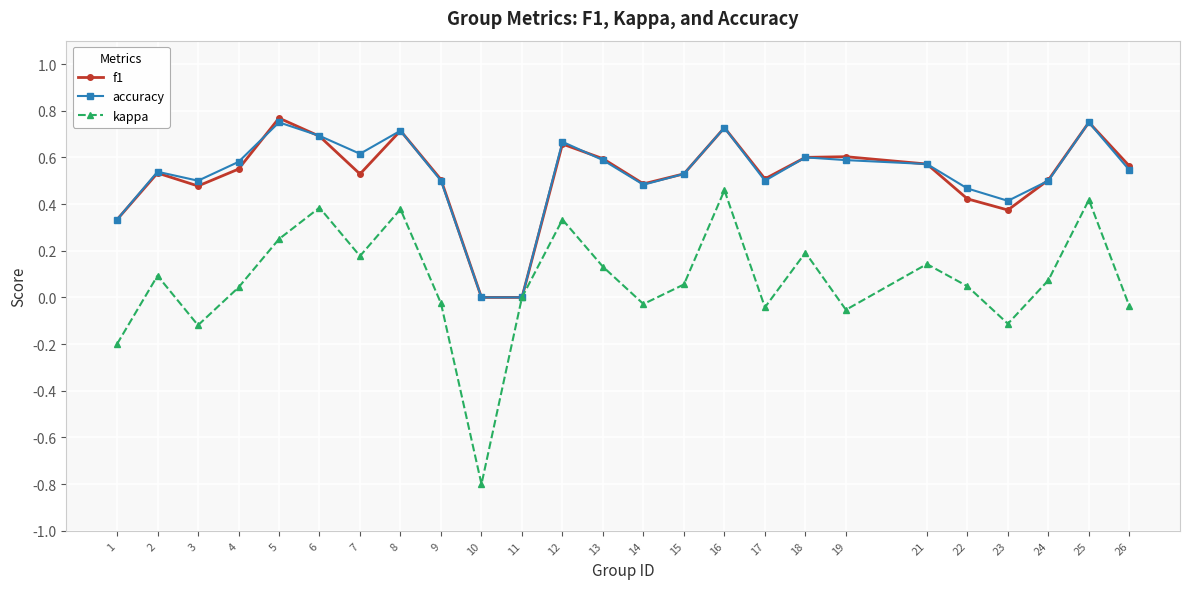

Which series has the largest range (max minus min)?

kappa